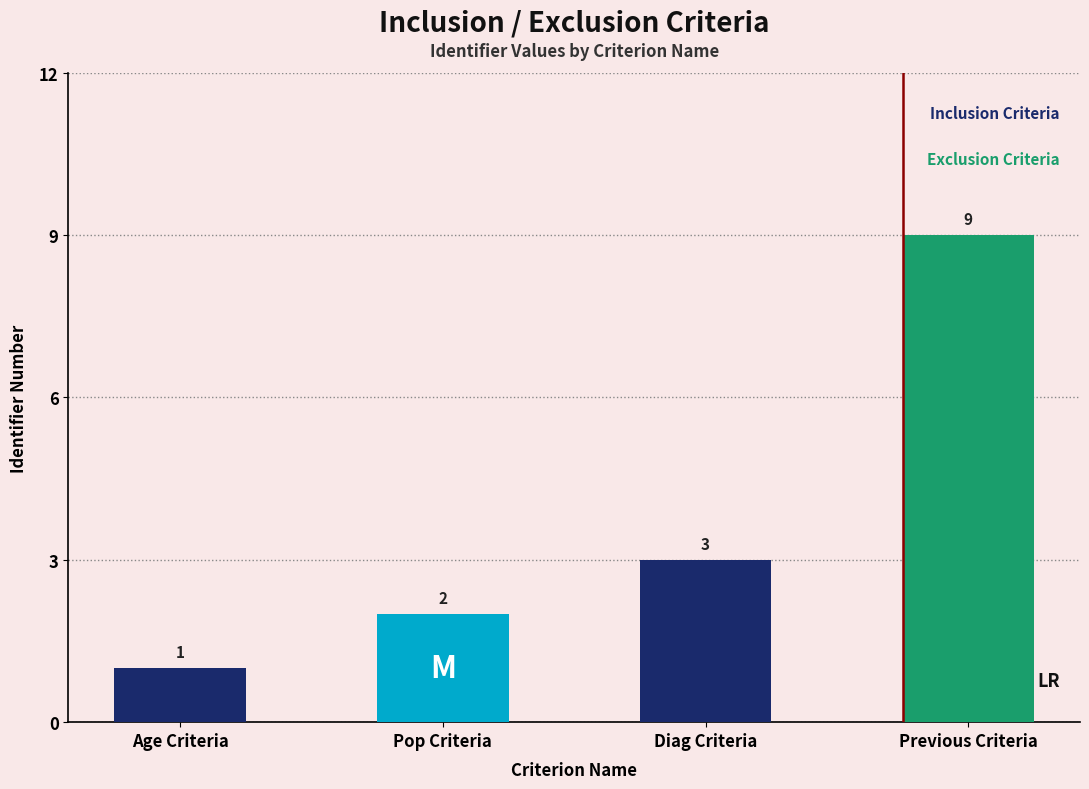

Which category has the lowest value across all series?

Age Criteria